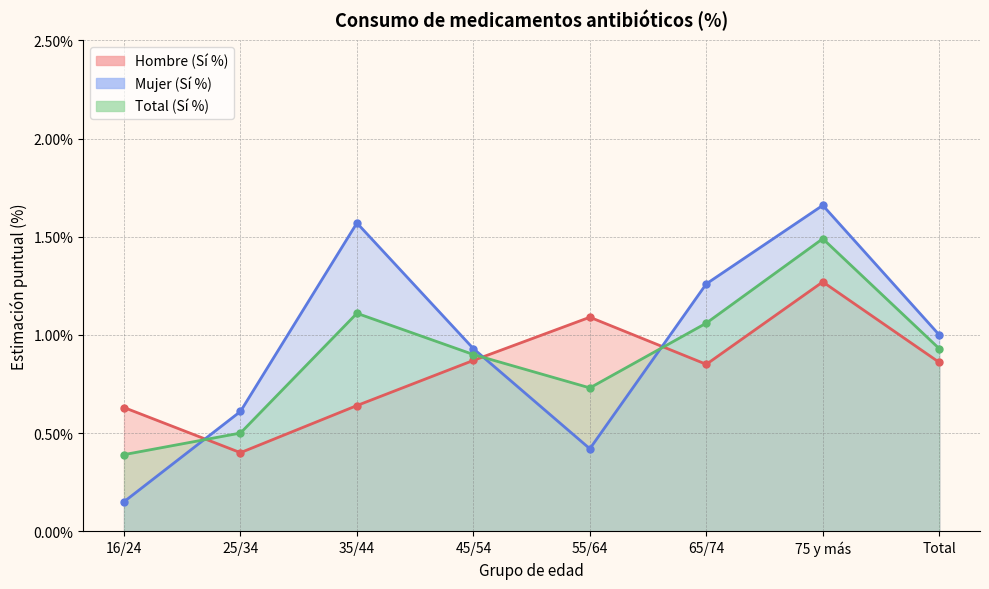

Where is Total (Sí %) nearest to the value 0?

16/24